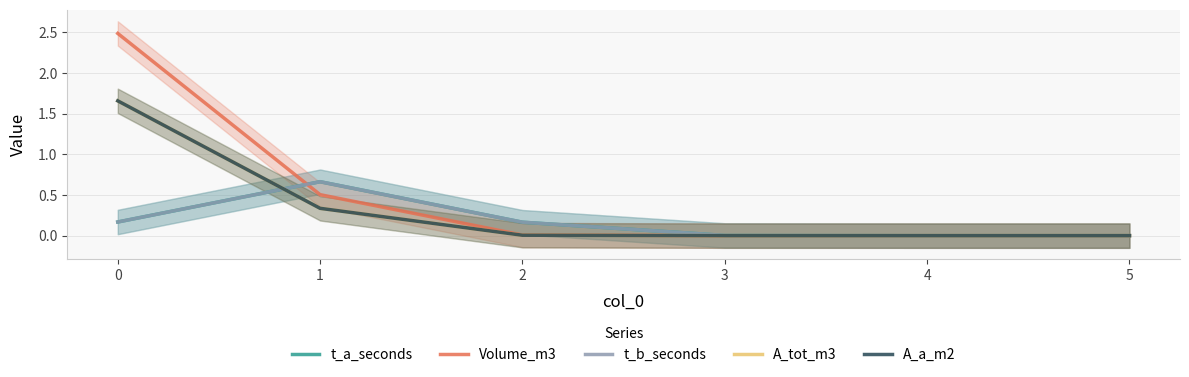

At how many categories does at least one series exceed 0?

4